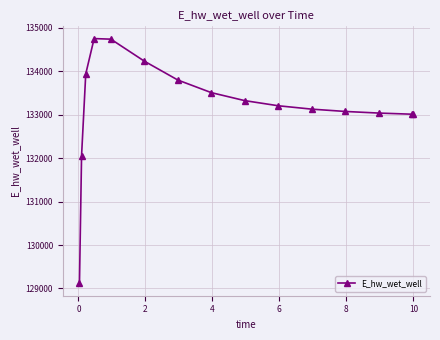

True or false: there are more than 0 points higher than both neighbors.

True